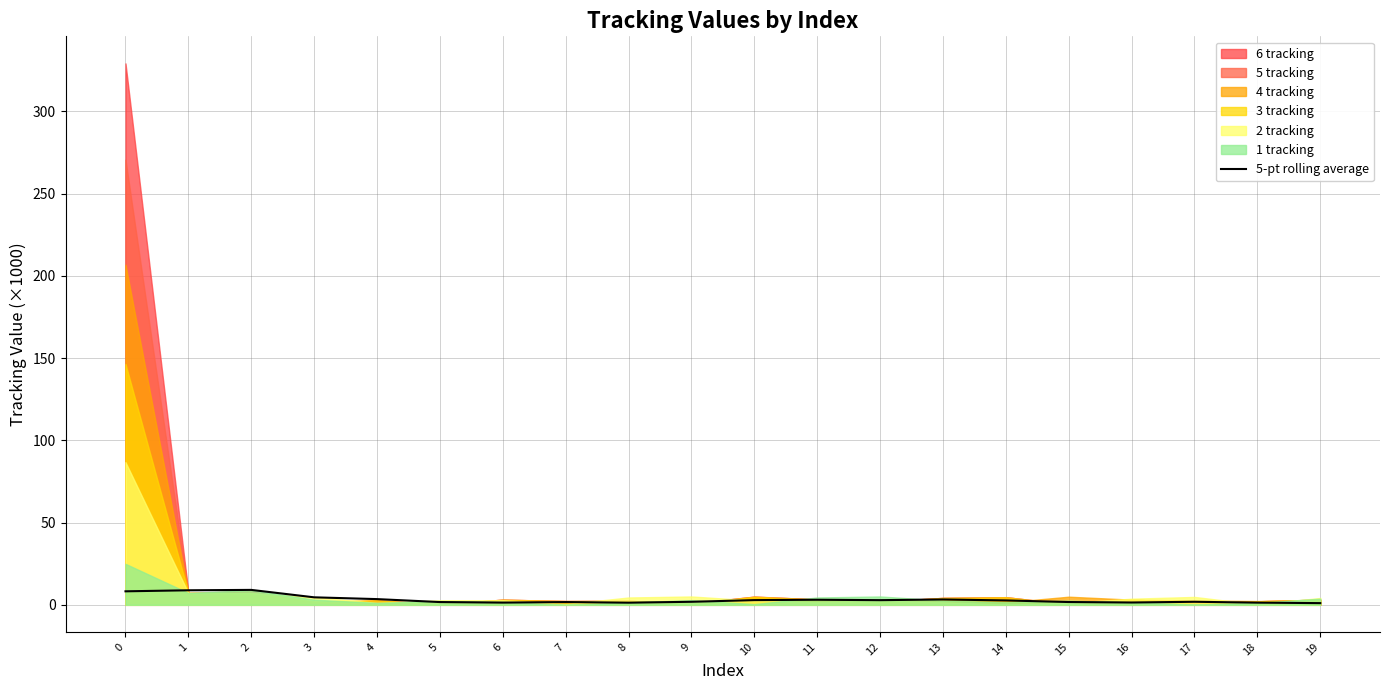

What is the minimum value shown in the chart?

1.0